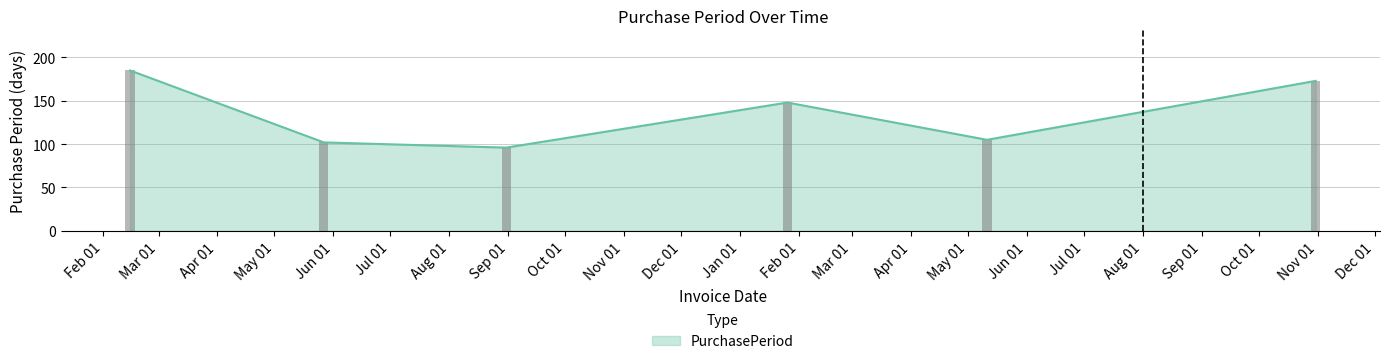

What is the change in value from 2016-08-31 to 2017-05-11?

+9